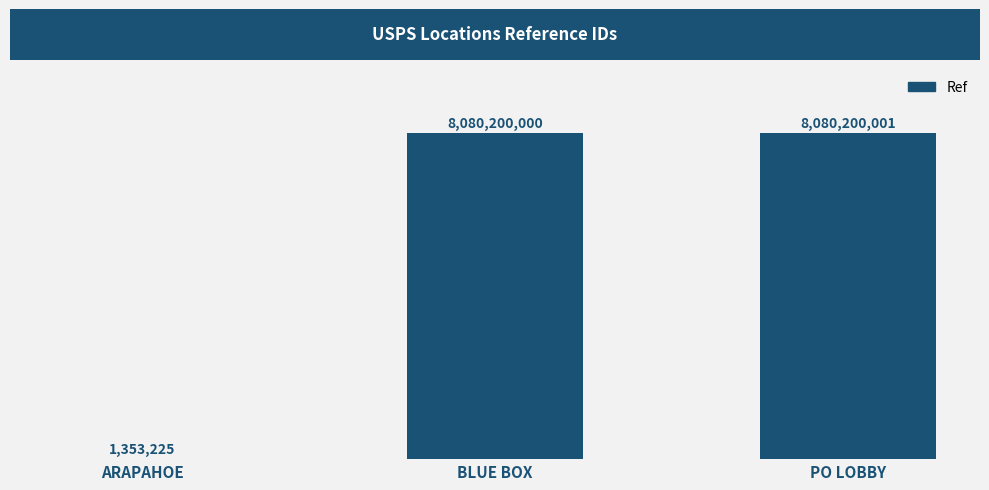

What is the sum of all values?

16161753226